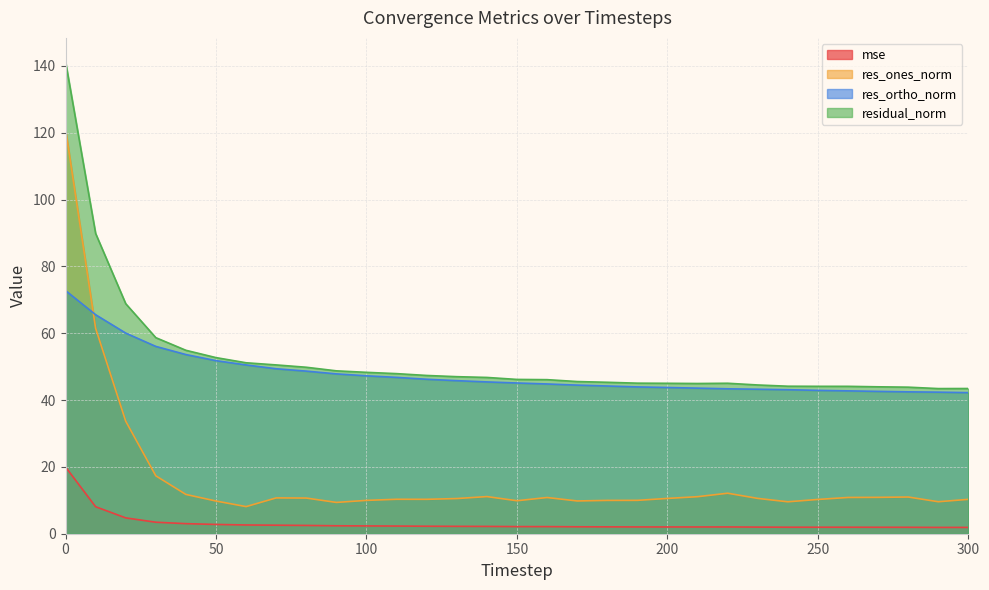

At 90, list the series in order from smallest to largest.

mse, res_ones_norm, res_ortho_norm, residual_norm